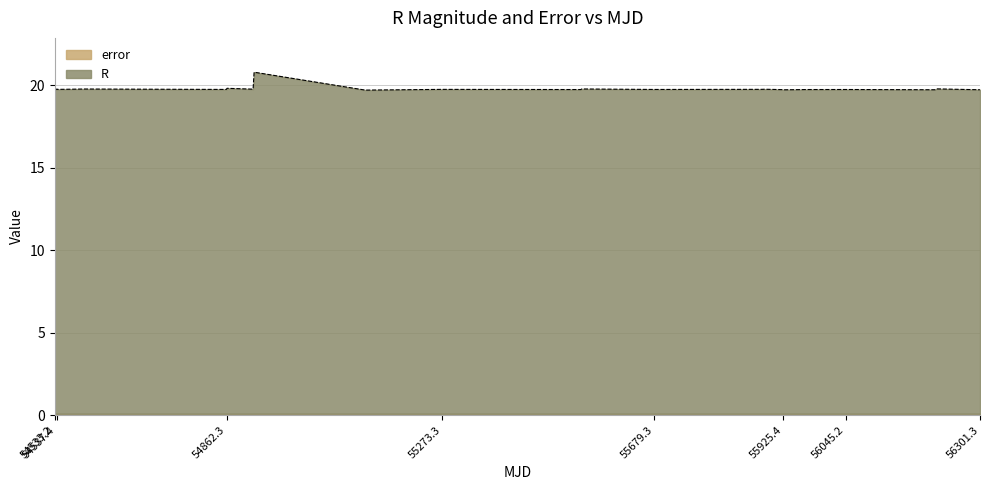

What is the greatest value displayed?

20.8